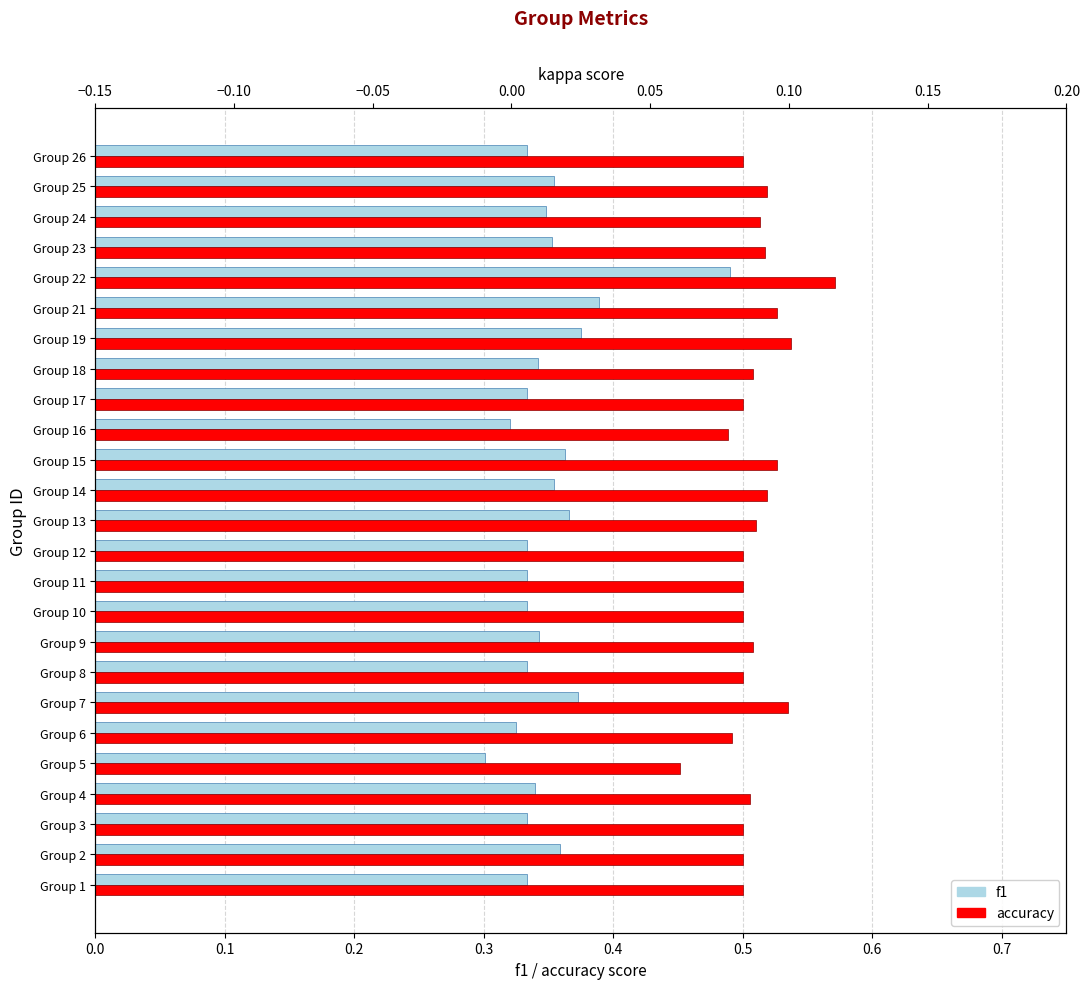

At Group 6, list the series in order from largest to smallest.

accuracy, f1, kappa